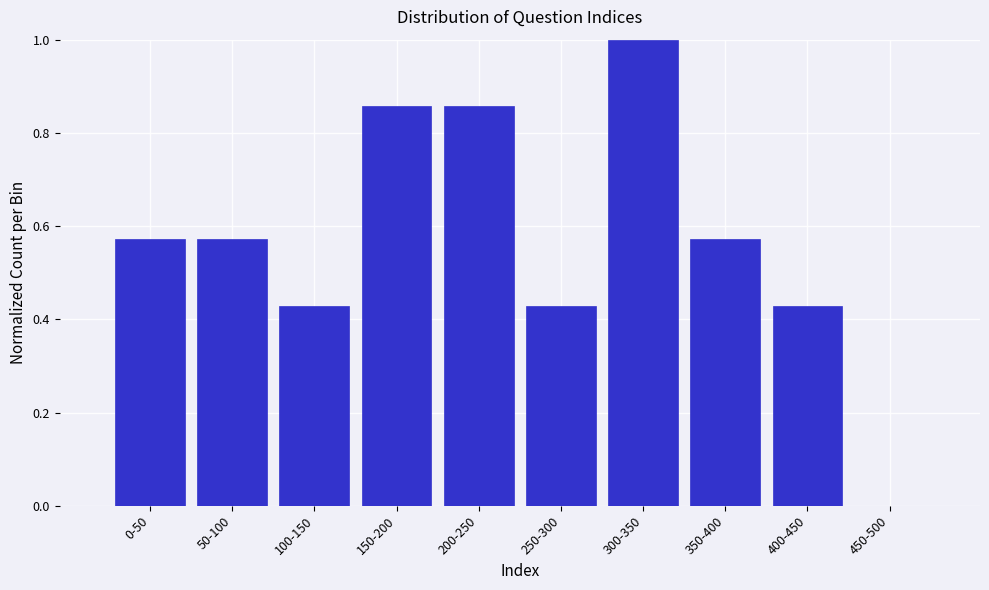

The chart shows a value of 0.1 at 250-300. True or false?

False